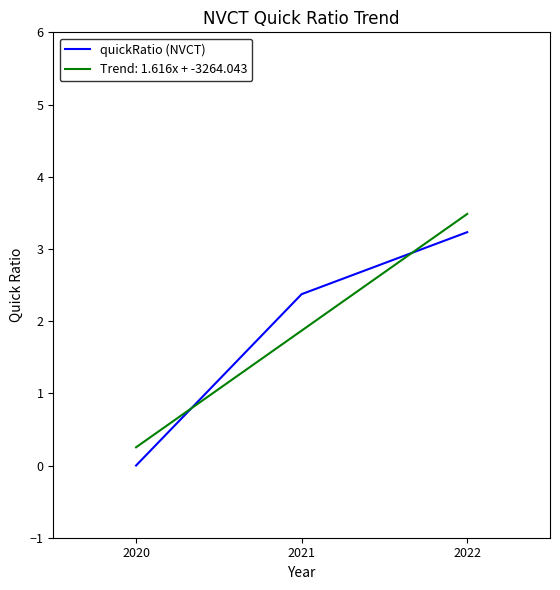

The value of quickRatio (NVCT) at 2022 is 4.7. True or false?

False